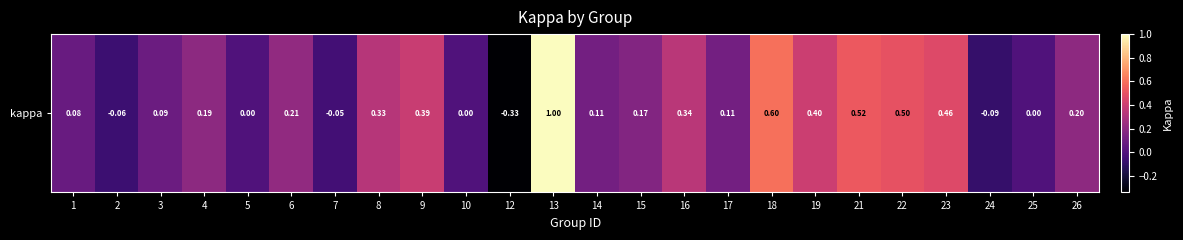

True or false: the data shows 0.6 at 18.

True